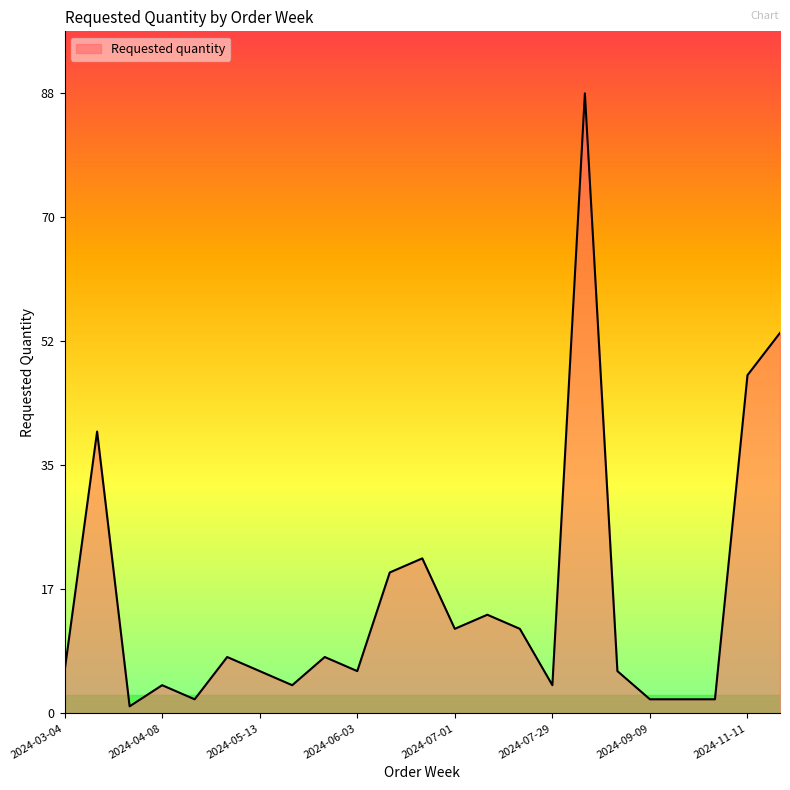

What is the difference between the maximum and minimum values?

87